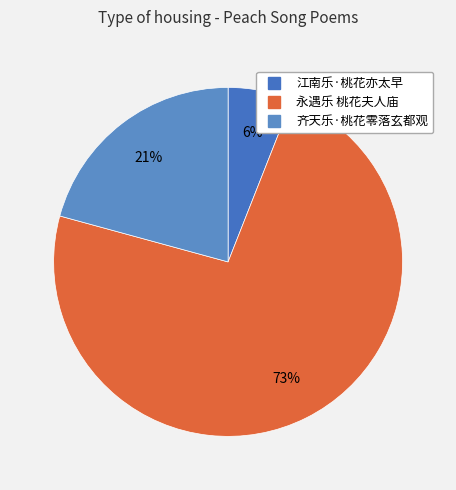

Count the number of slices in the pie.

3